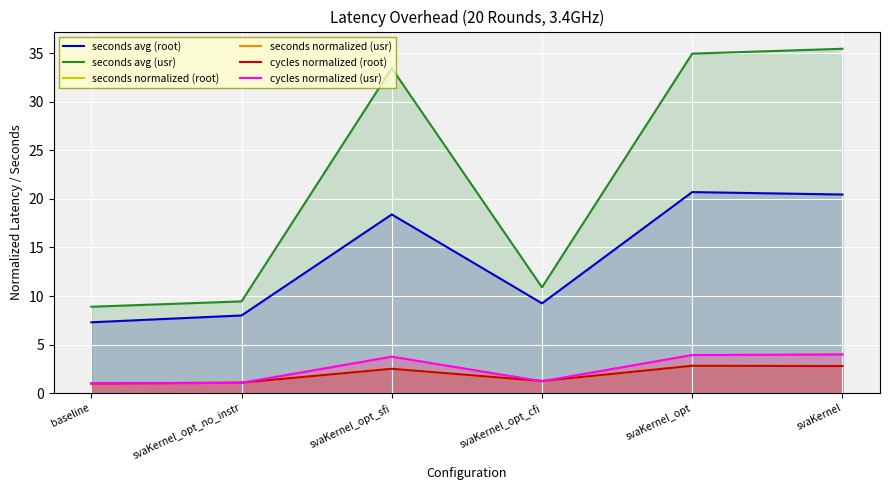

Where is the first local maximum for seconds avg (root)?

svaKernel_opt_sfi